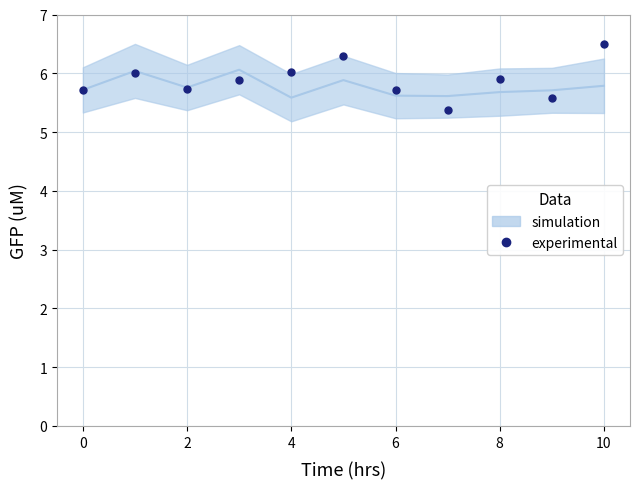

What is the approximate value at 2?

5.7